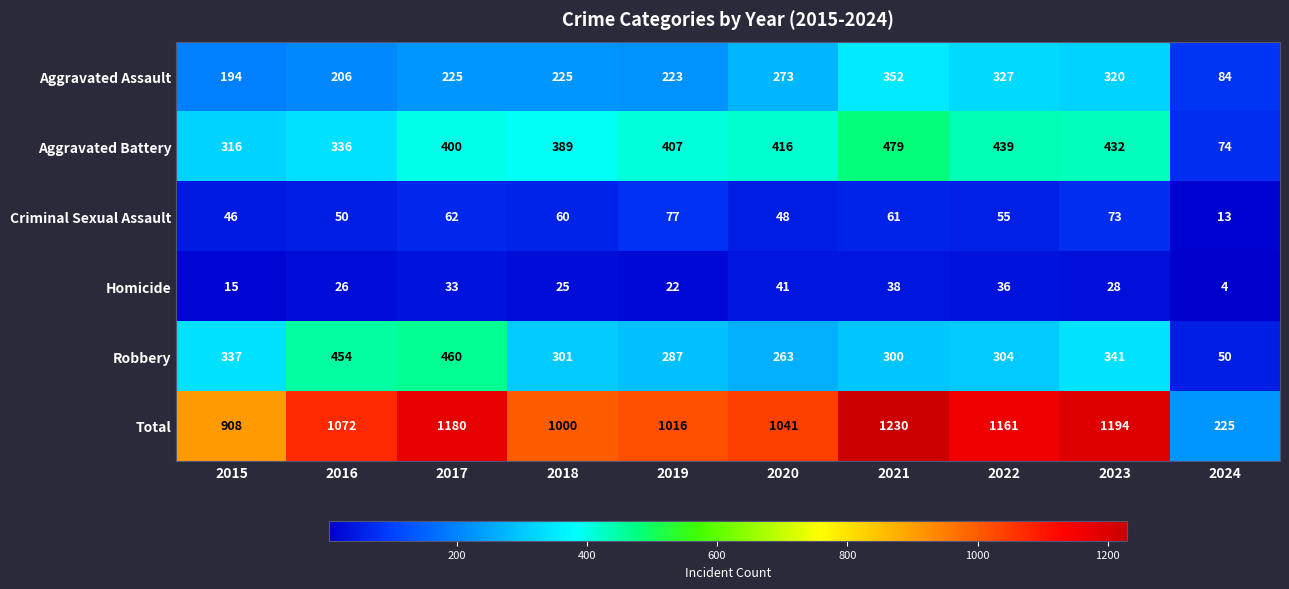

At which label does Criminal Sexual Assault first exceed 60?

2017